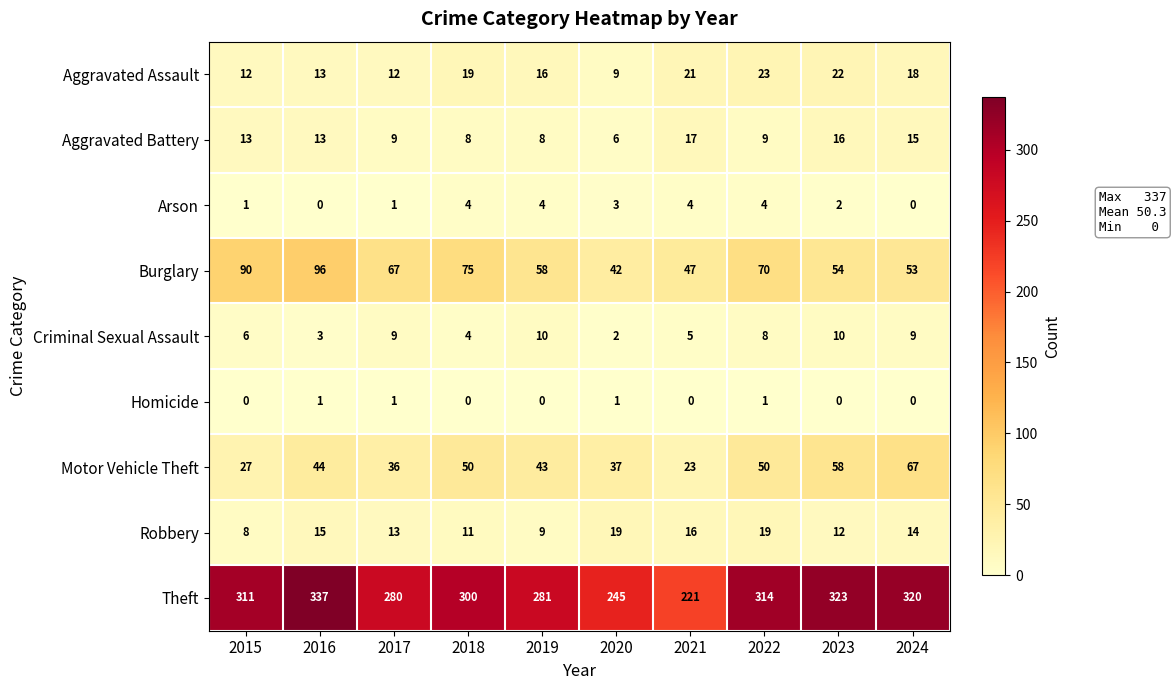

At how many categories does at least one series exceed 272?

8